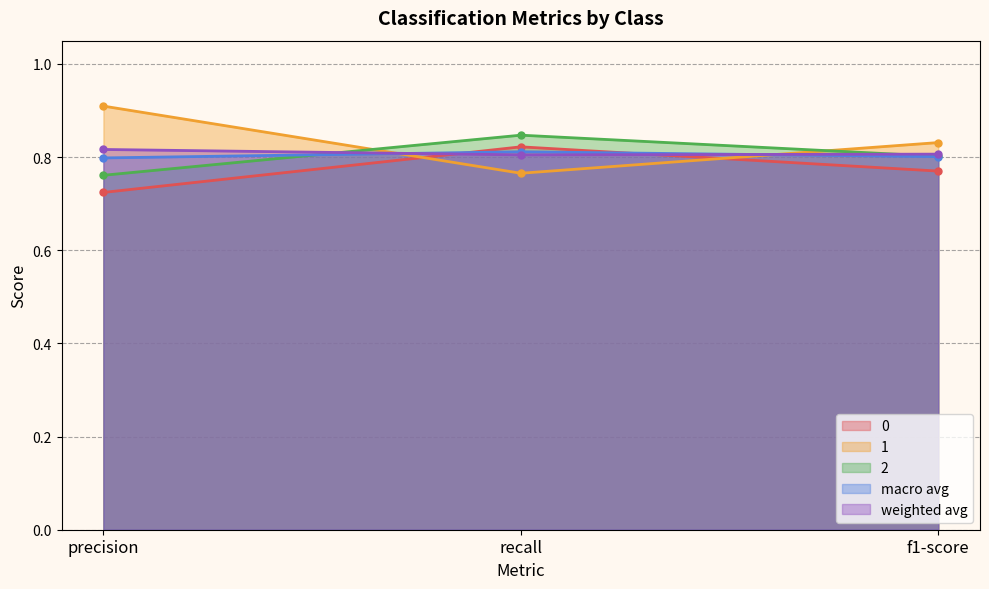

What is the sum of the 1 values at recall and f1-score?

1.6